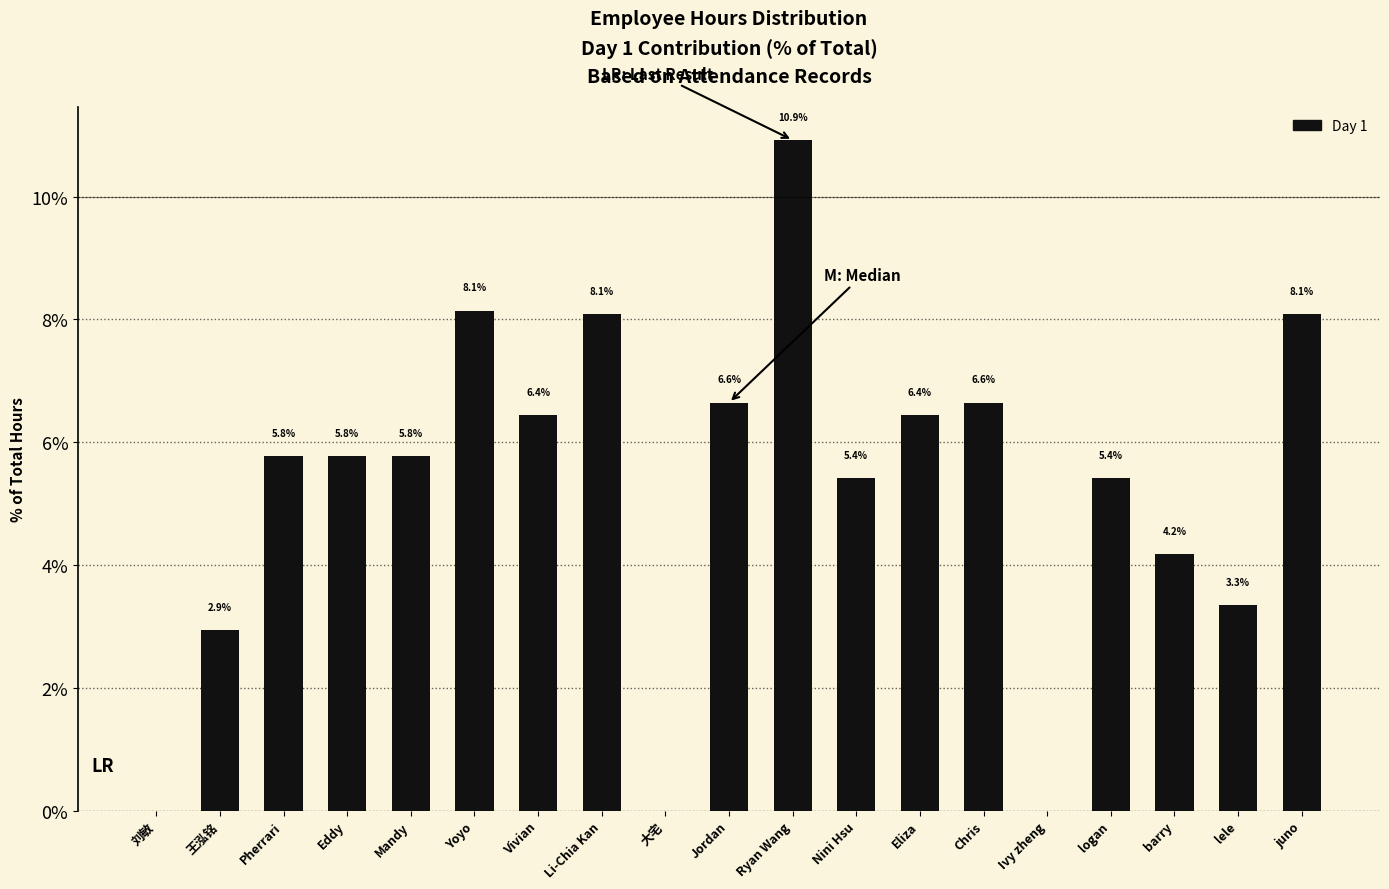

The value at 刘敏 is 6.9. True or false?

False